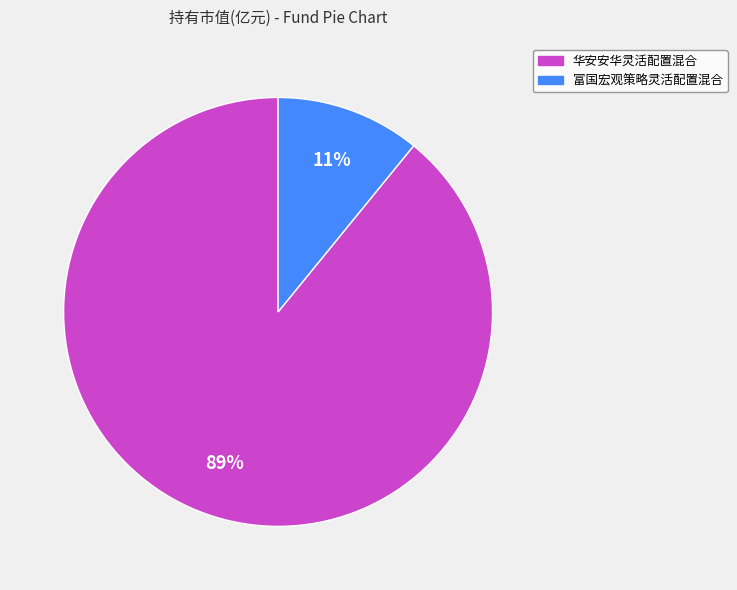

Is it true that 华安安华灵活配置混合 is 89% of the pie?

True